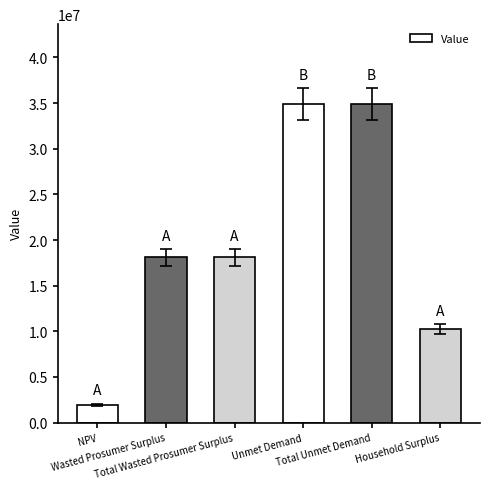

The chart shows a value of 49712564.1 at Total Unmet Demand. True or false?

False